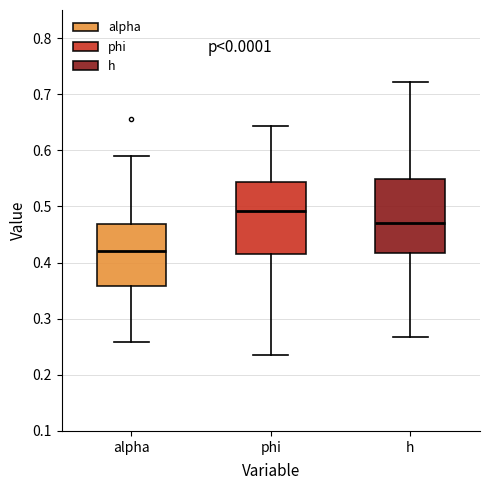

Reading left to right, read every box against the y-axis: the position of its median line, the range the box covers, and the ends of its whiskers. The values are not printed on the chart, so give them approximately, as read against the axis.

alpha: median 0.42, box 0.36 to 0.47, whiskers 0.26 to 0.59
phi: median 0.49, box 0.42 to 0.54, whiskers 0.24 to 0.64
h: median 0.47, box 0.42 to 0.55, whiskers 0.27 to 0.72